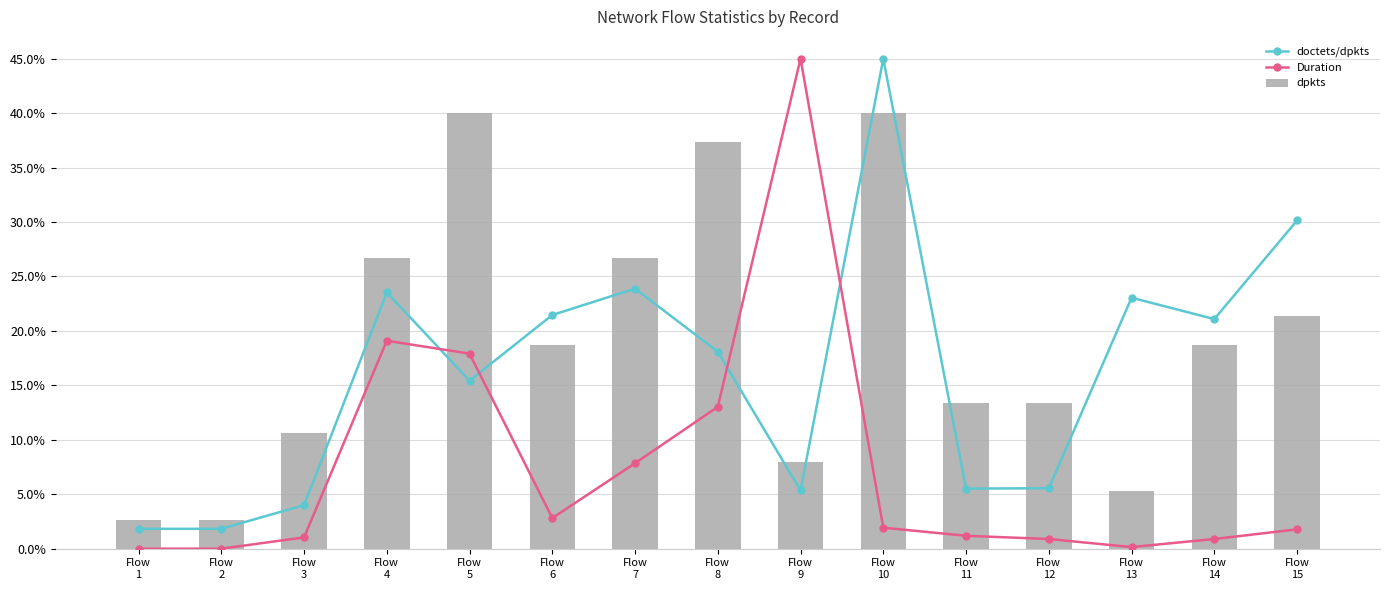

What is the value of the doctets/dpkts bar at the 8th from the left?

18.1